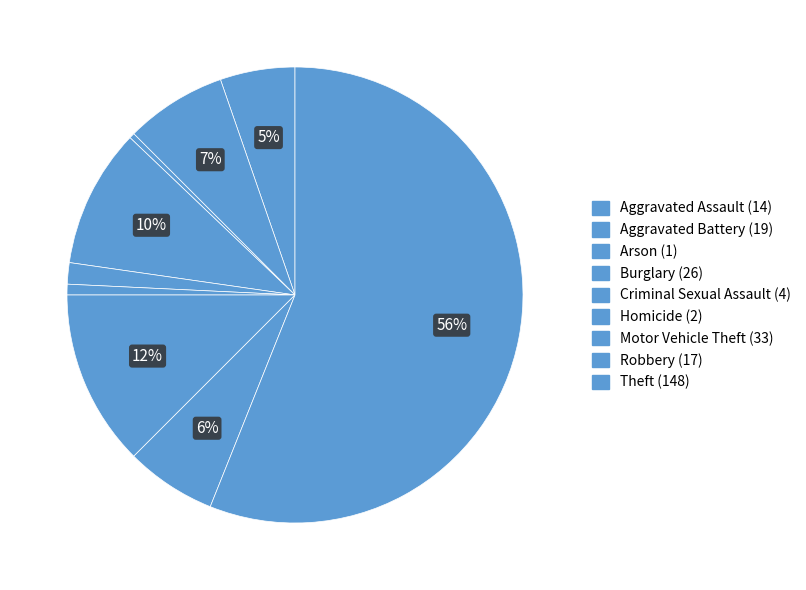

Does Robbery represent more than half of the total?

No